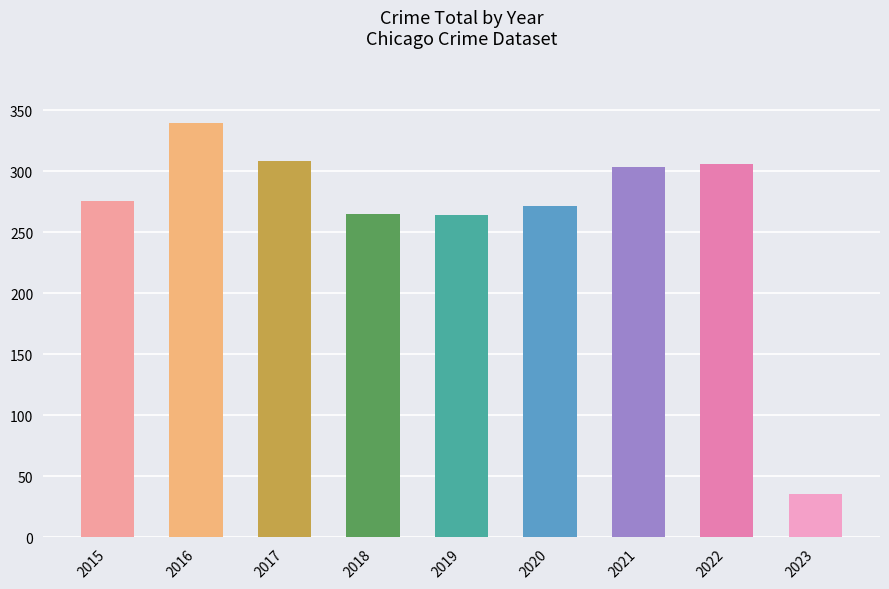

At which category does the chart reach its peak across all series?

2016